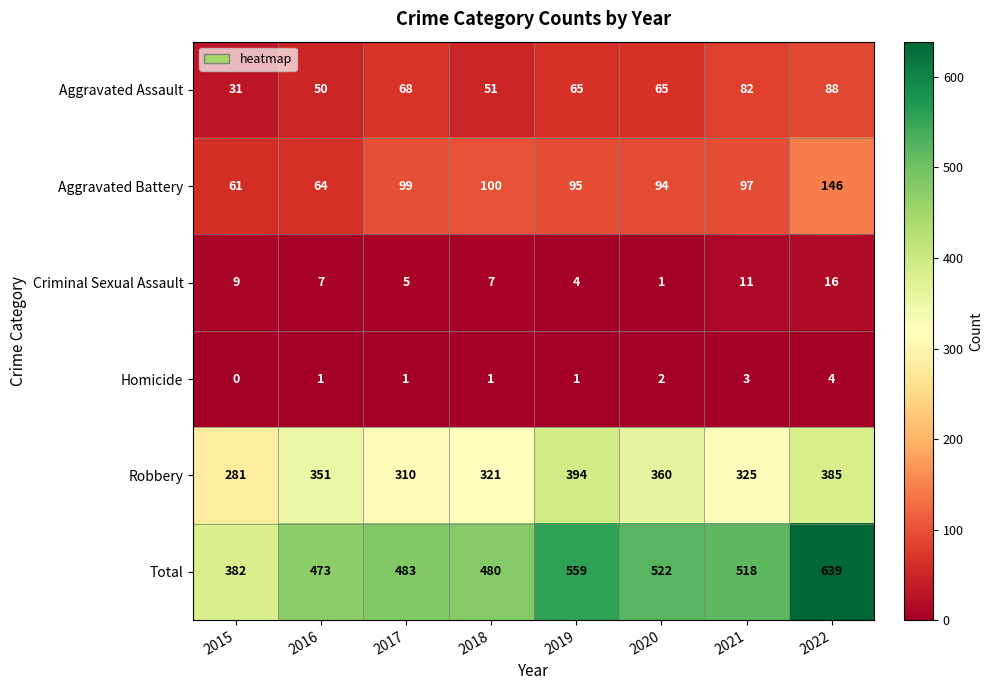

What value does the Criminal Sexual Assault series have at 2015, to the nearest 5?

10